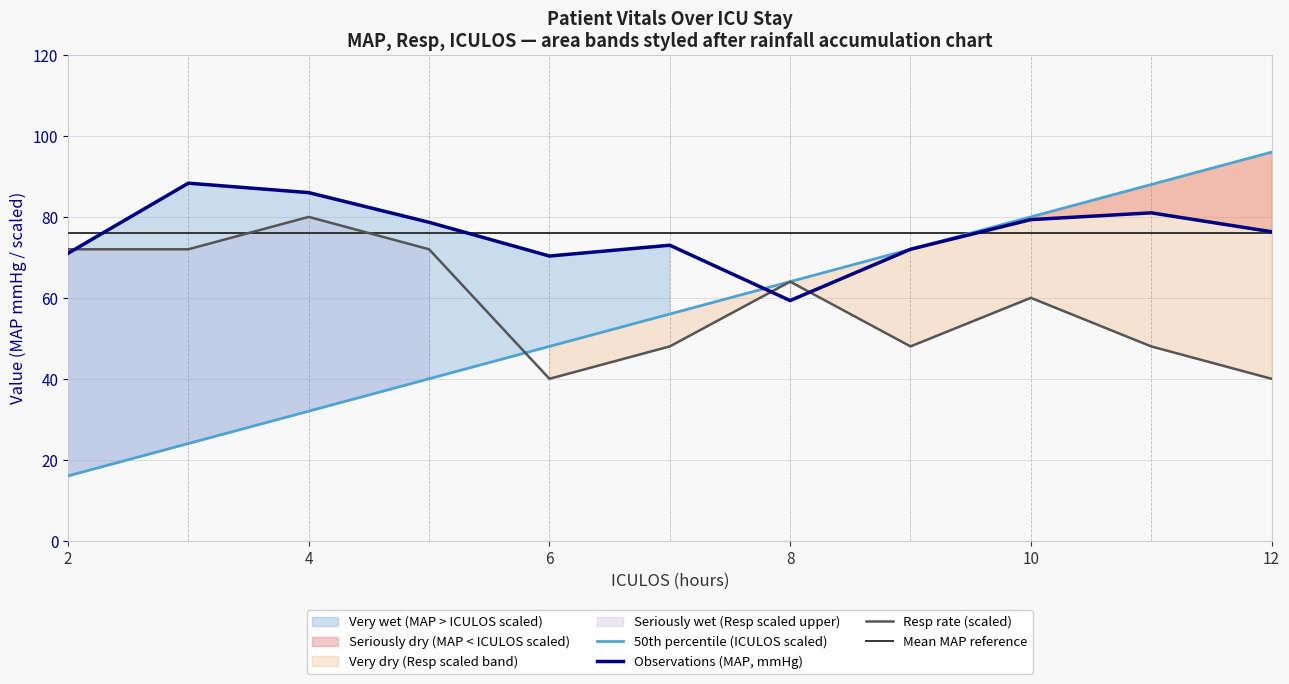

At 4, list the series in order from smallest to largest.

ICULOS, Resp, MAP